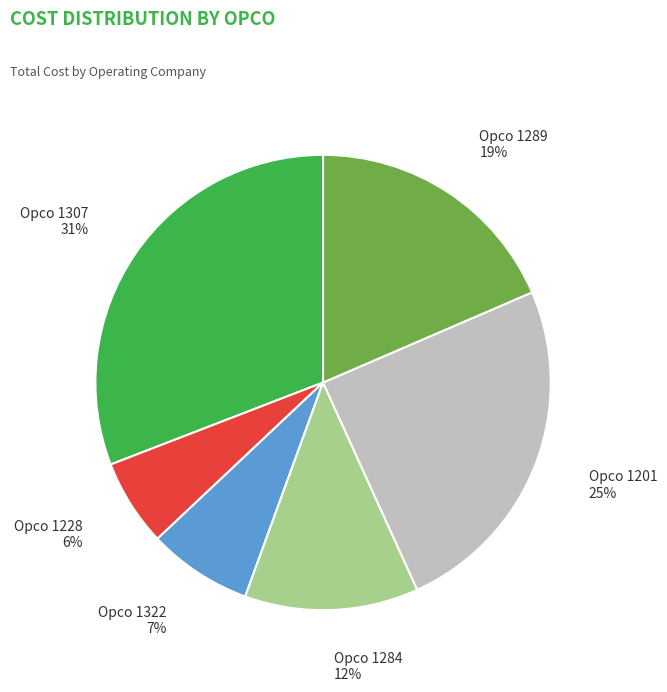

To the nearest percent, what is the difference between the largest and smallest slice percentages?

25%